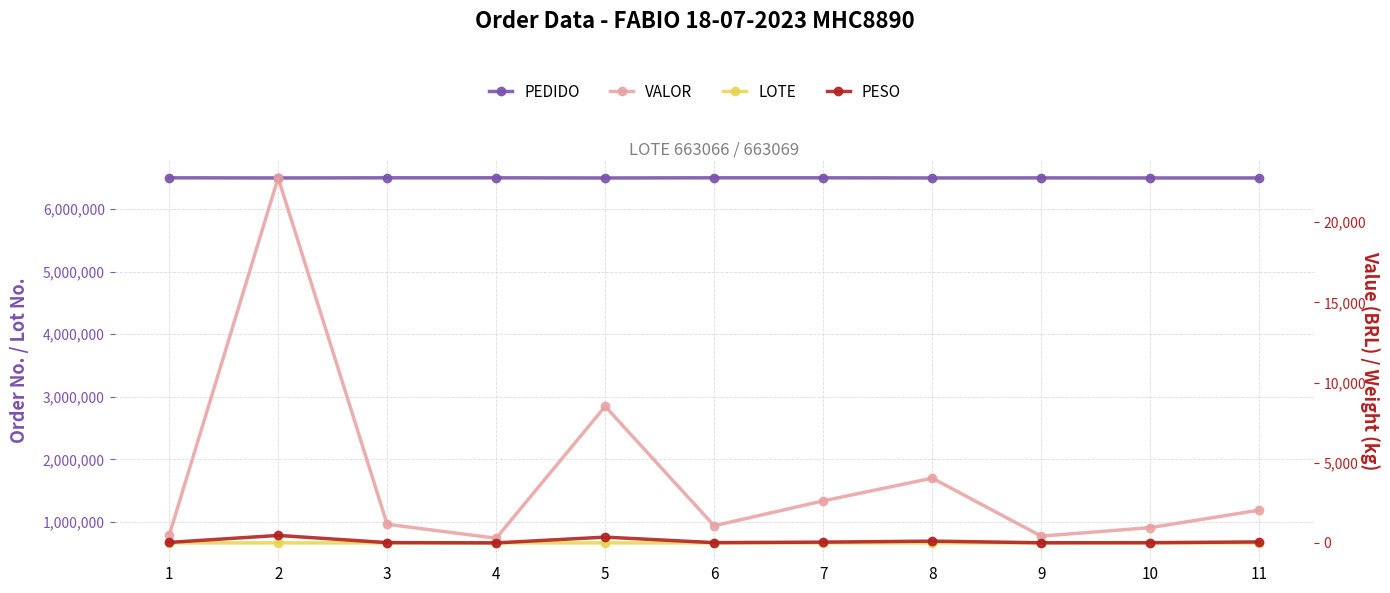

What are all the series names shown in the legend?

PEDIDO, LOTE, VALOR, PESO